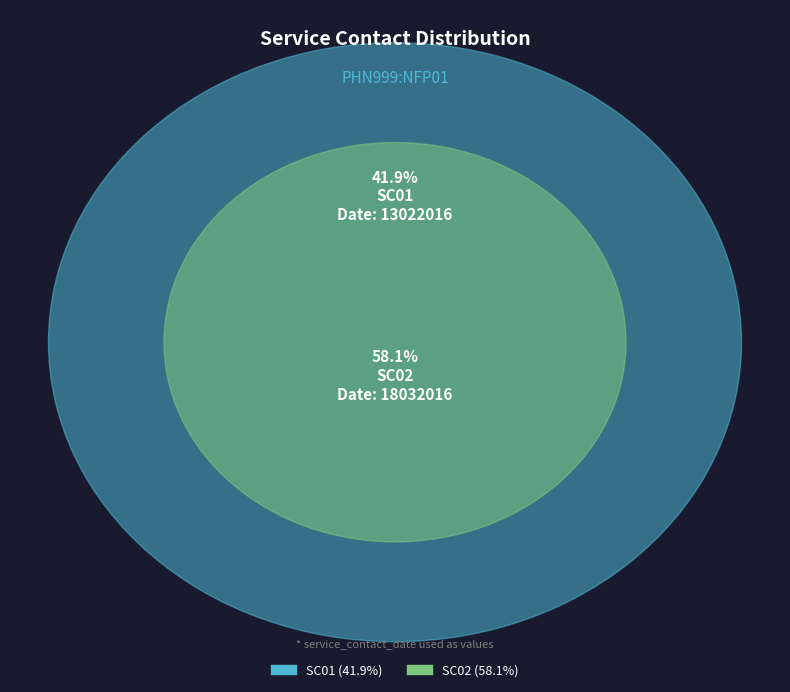

Which has a higher value, SC01 or SC02?

SC02